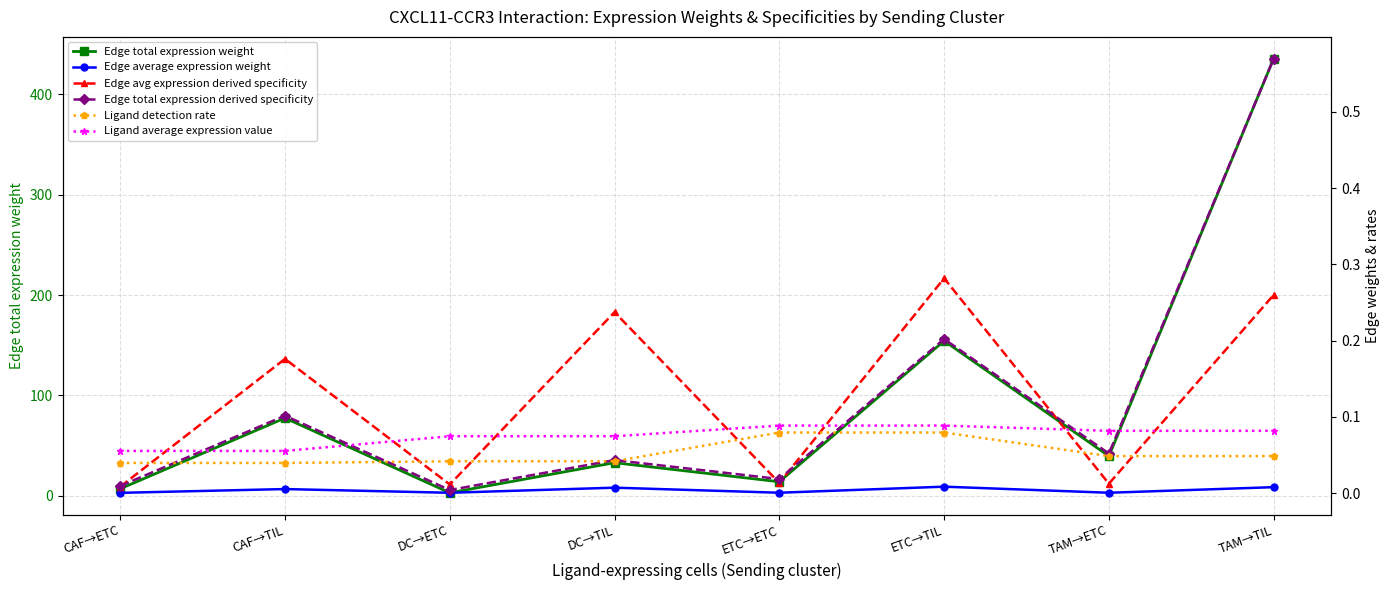

True or false: Edge average expression weight has a value of 0.0 at CAF→ETC.

False